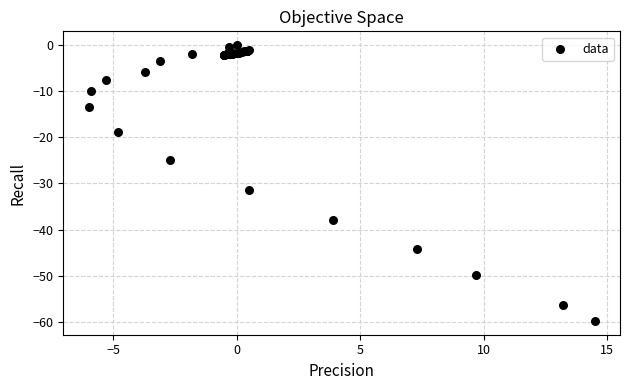

What Y value in the scatter plot is closest to -29?

-31.5